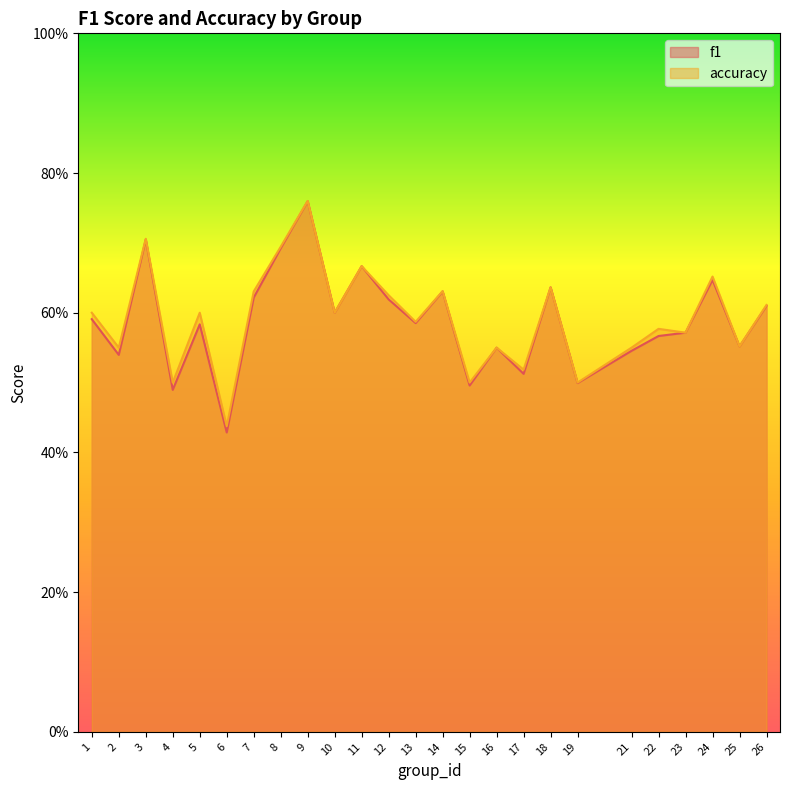

What are all the series names shown in the legend?

f1, accuracy